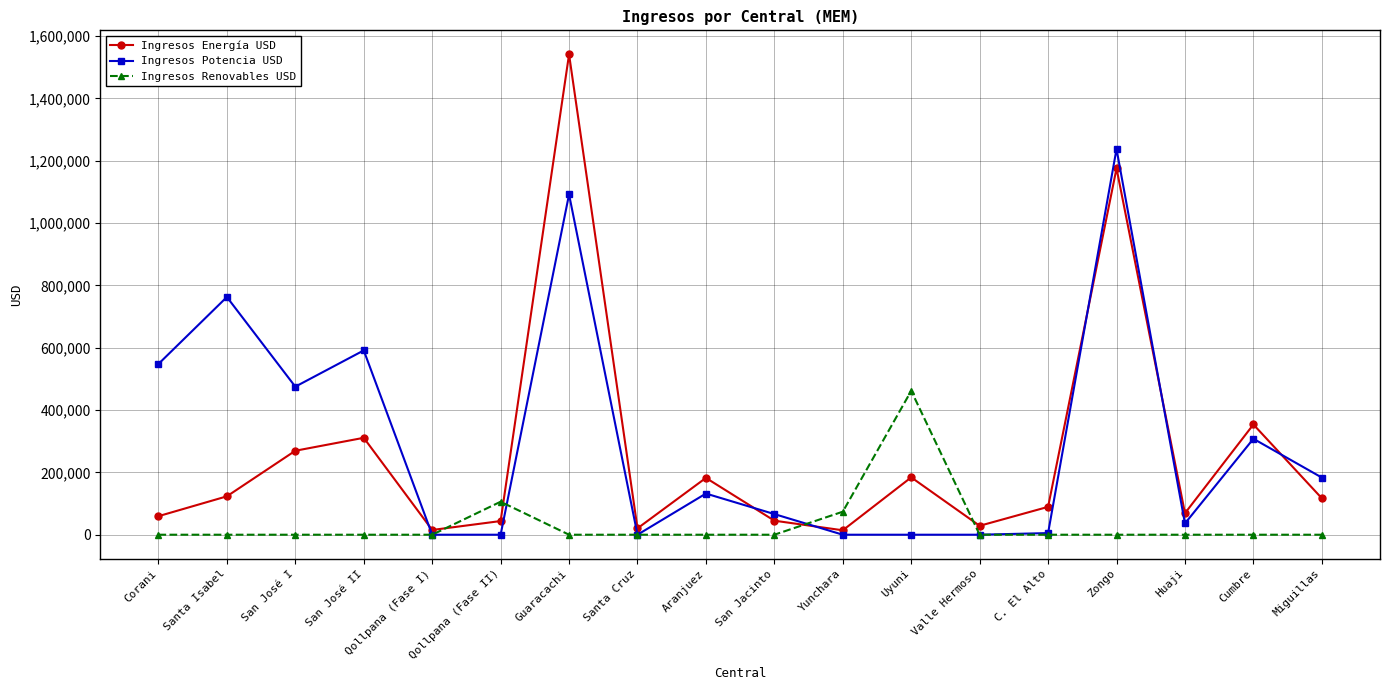

What is the difference between the highest and lowest values at Zongo?

1237796.3